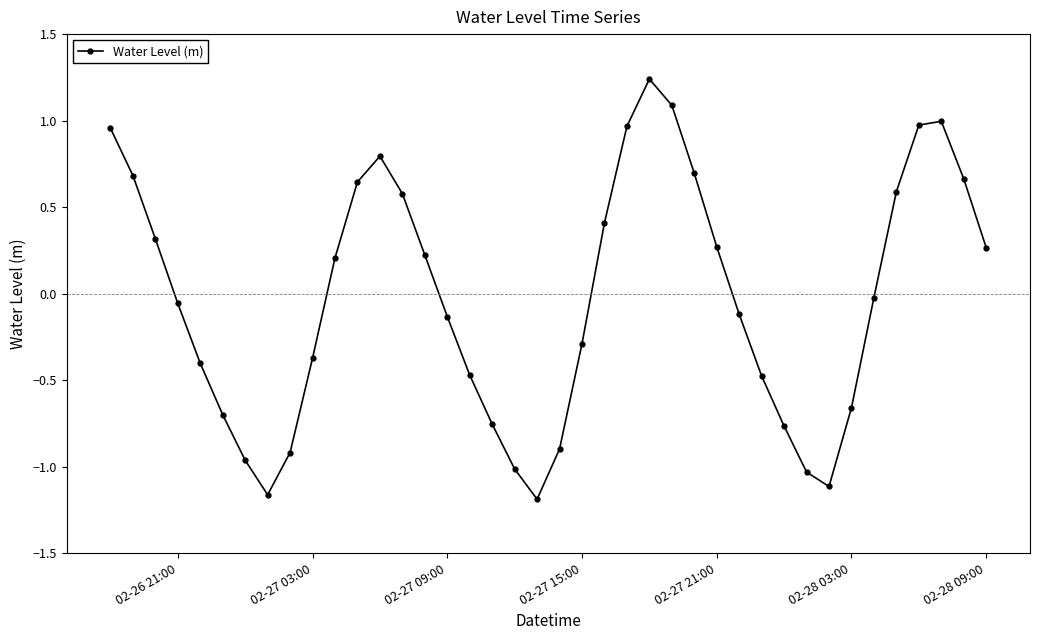

What is the difference between the maximum and minimum values?

2.4